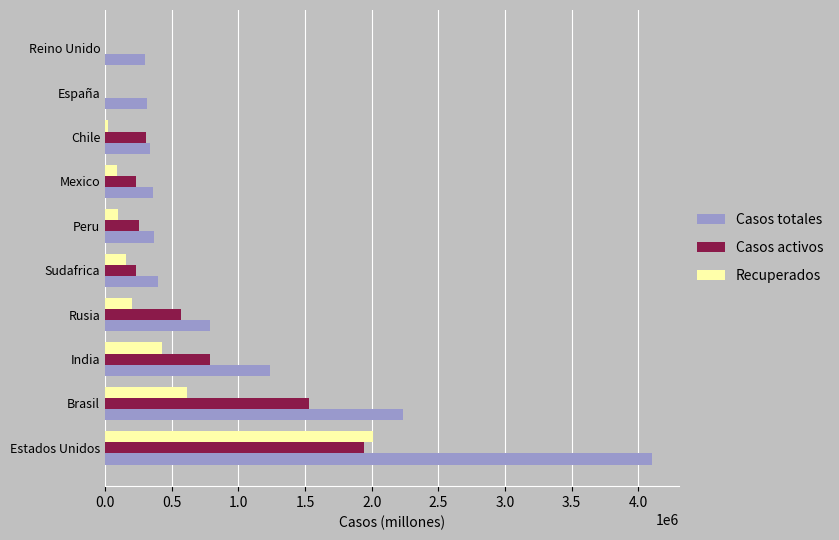

What is the sum of all Casos activos values?

5853159